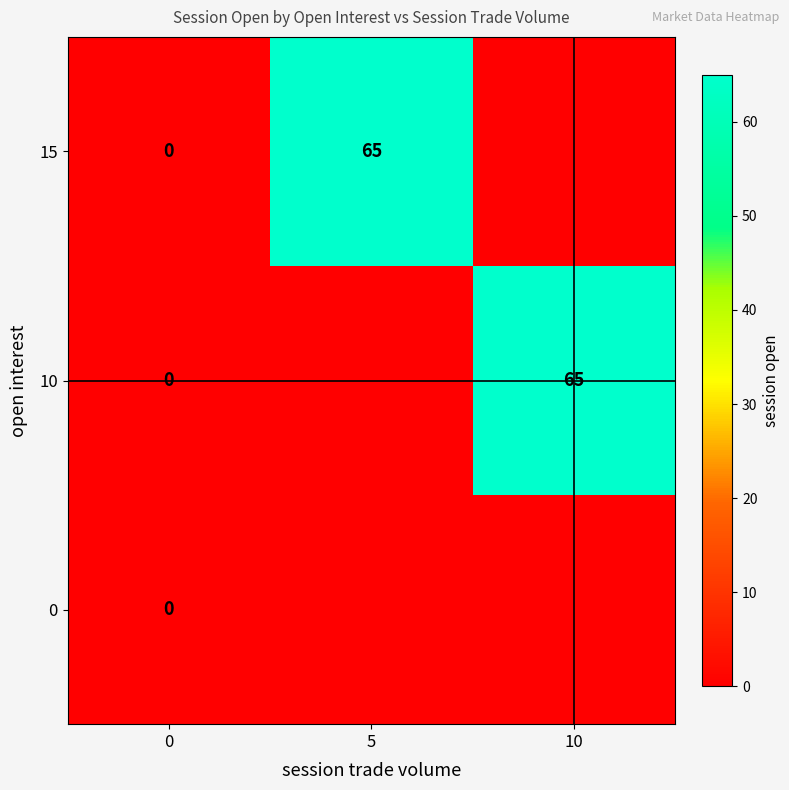

The value of 15 at 5 is 101. True or false?

False